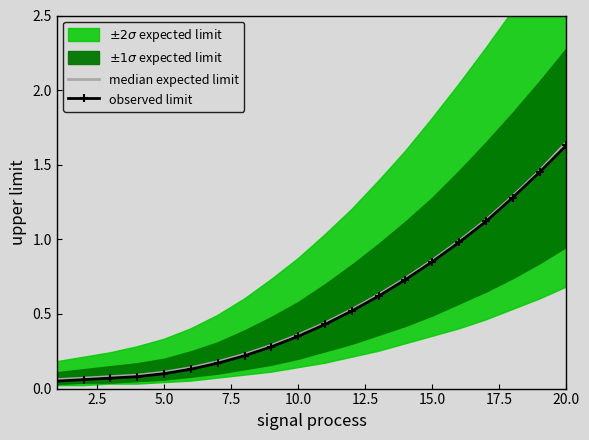

Which series has the largest total across all categories?

median expected limit